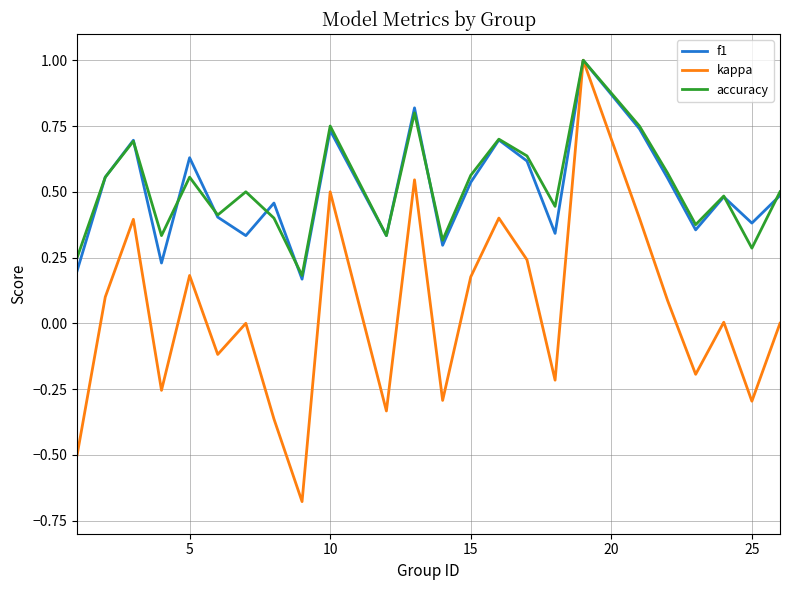

Which series has the widest spread of values?

kappa